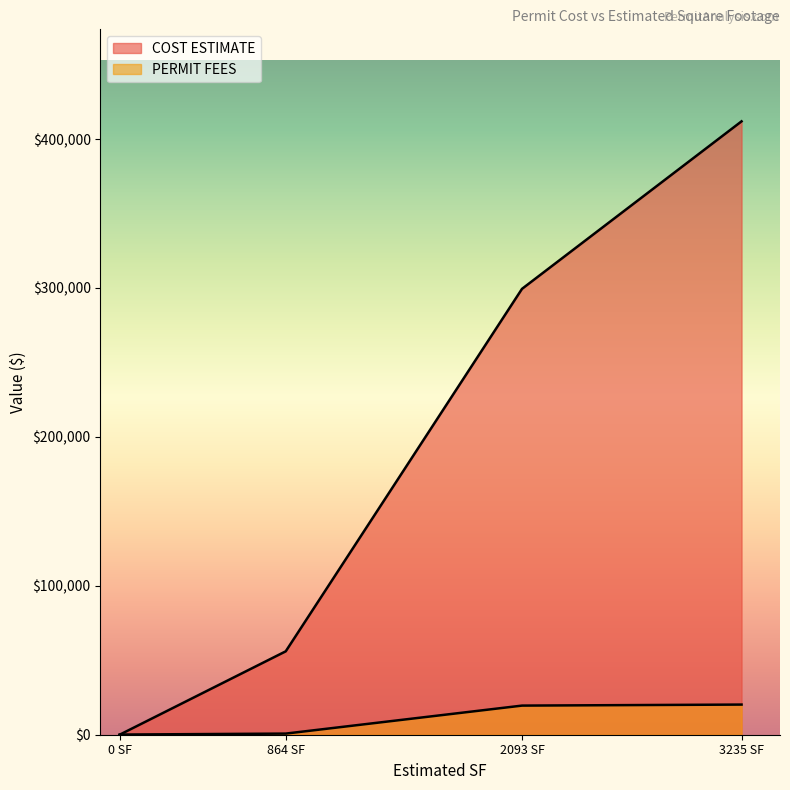

True or false: PERMIT FEES and COST ESTIMATE cross at least once.

True